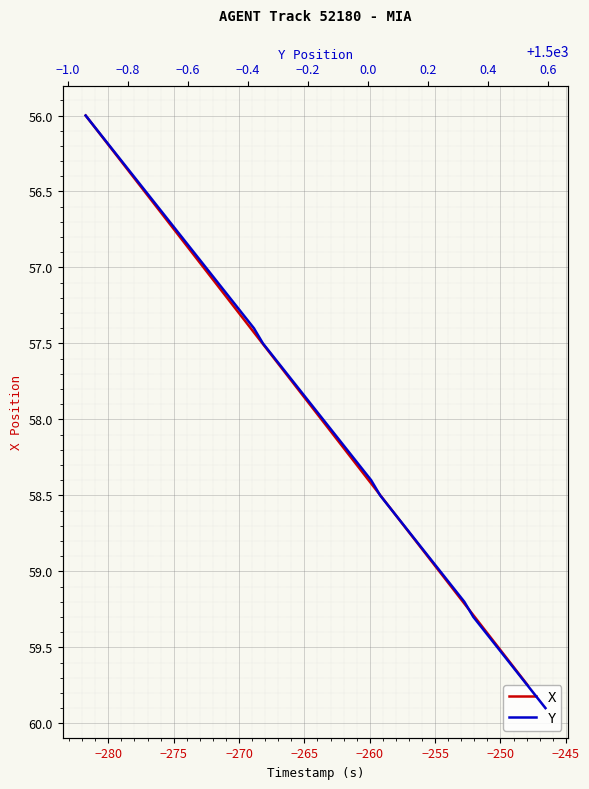

What is the minimum value shown in the chart?

56.0